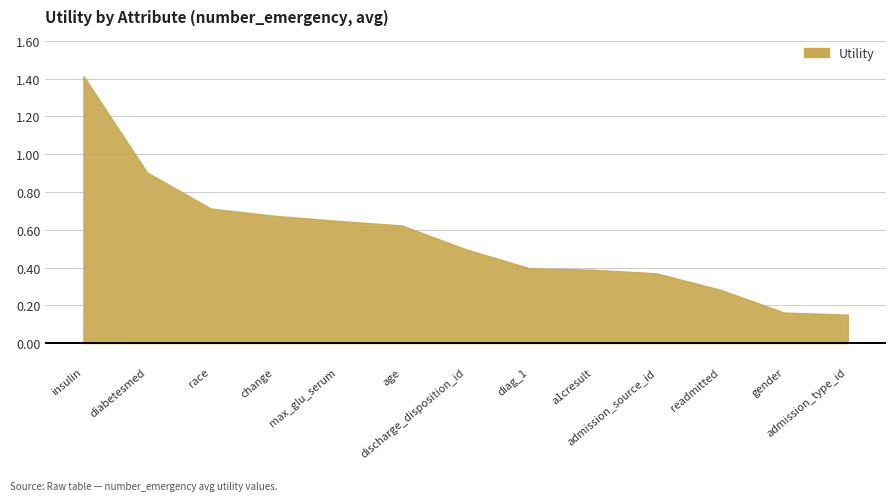

What is the sum of all values?

7.2